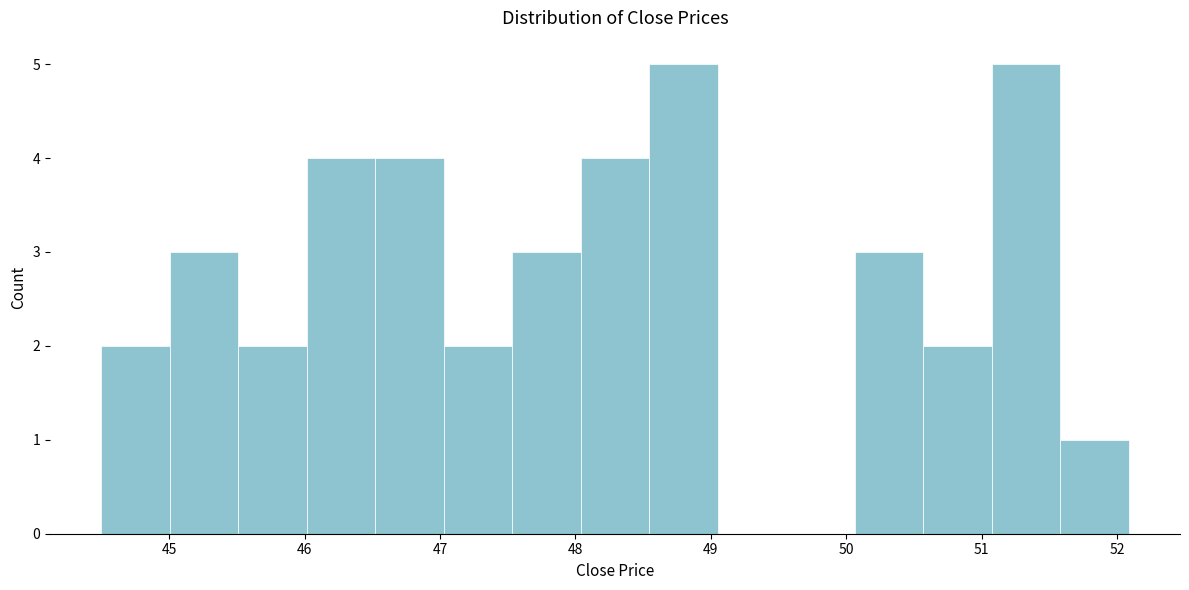

What is the height of the bar covering 44.5 to 45.0 on the x-axis? Neither the bar edges nor the heights are printed on the chart, so give them approximately, as read against the axes.

2